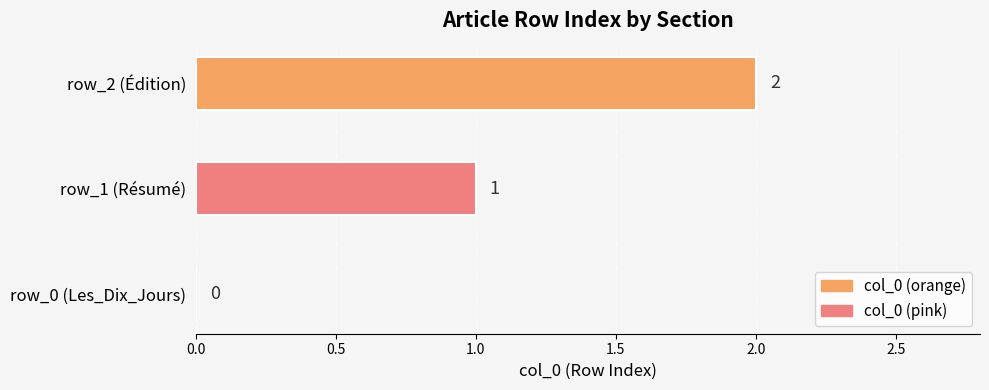

What is the maximum value shown in the chart?

2